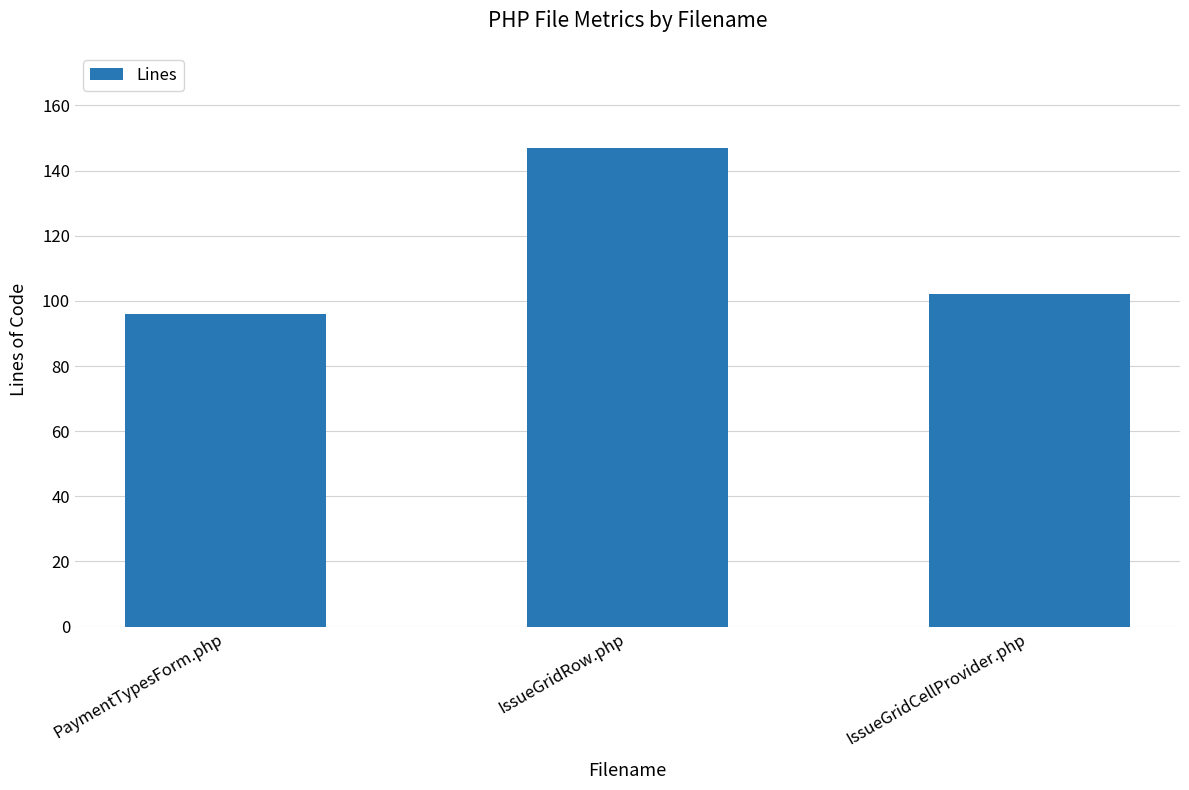

What is the difference between the second highest and minimum values?

6